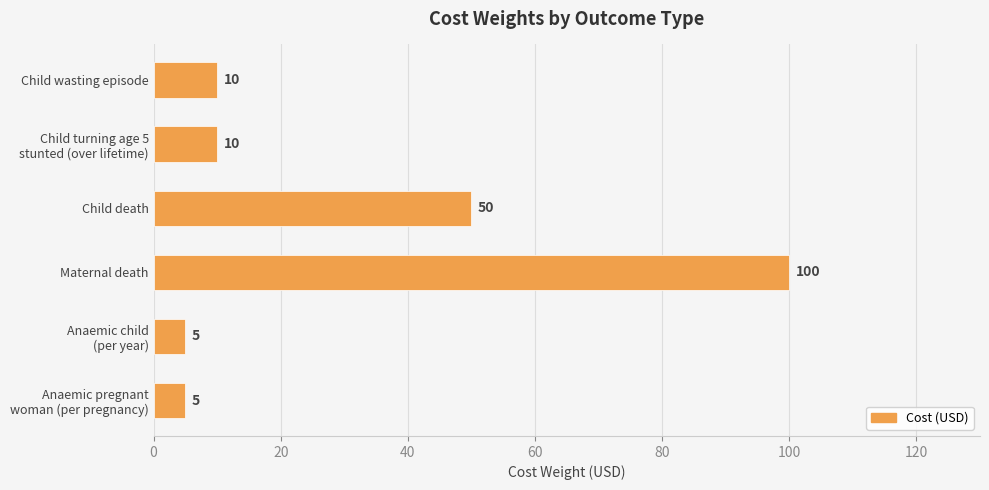

Reading top to bottom, transcribe all the data shown in this chart.

10	10	50	100	5	5